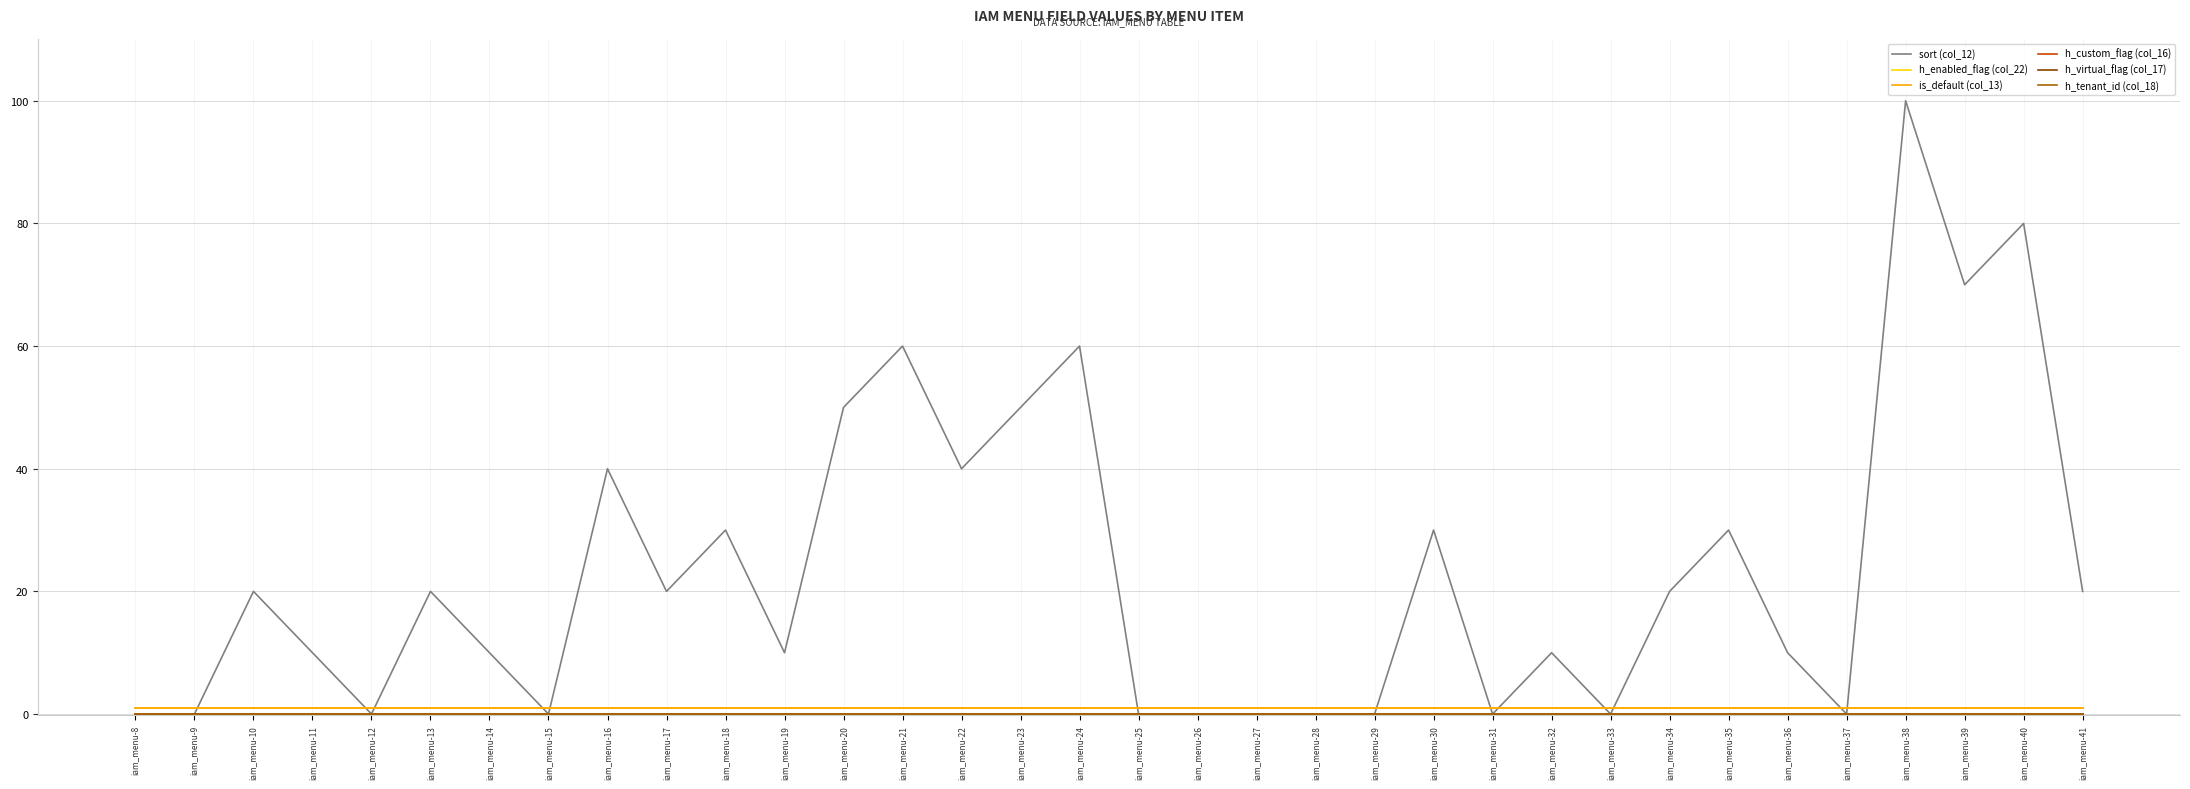

Does the chart display data point markers on the line(s)?

No